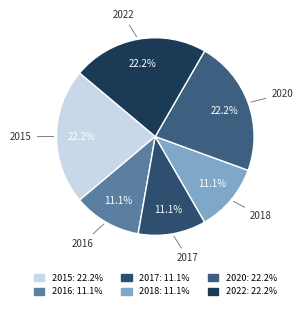

What is the total percentage of 2020 and 2022?

44.4%